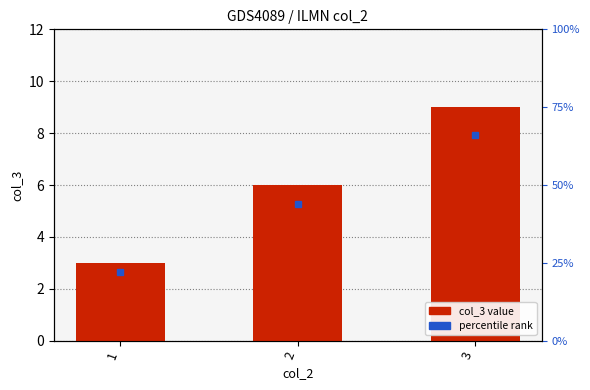

What is the greatest value displayed?

9